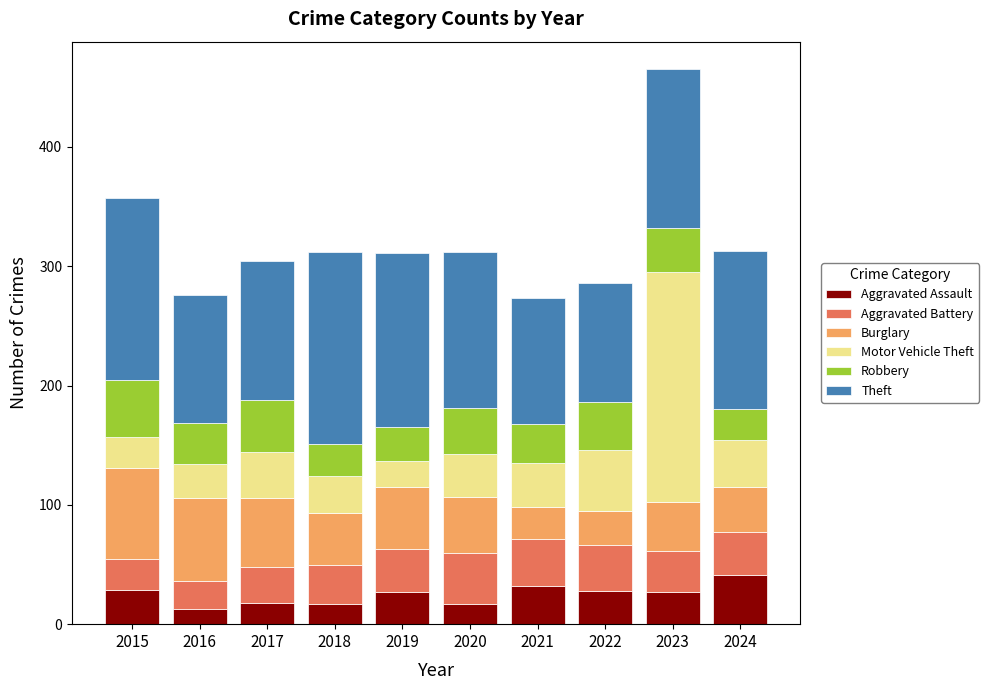

The Aggravated Assault series shows 17 at 2018. True or false?

True